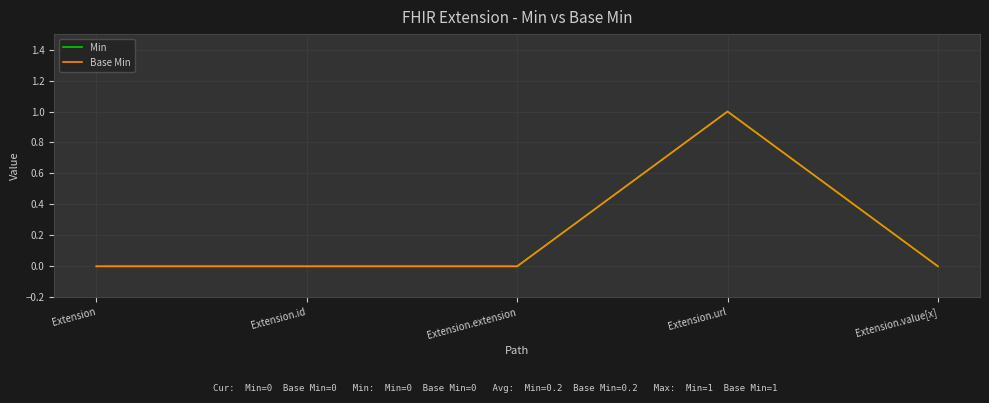

What is the label of the 4th point from the right?

Extension.id